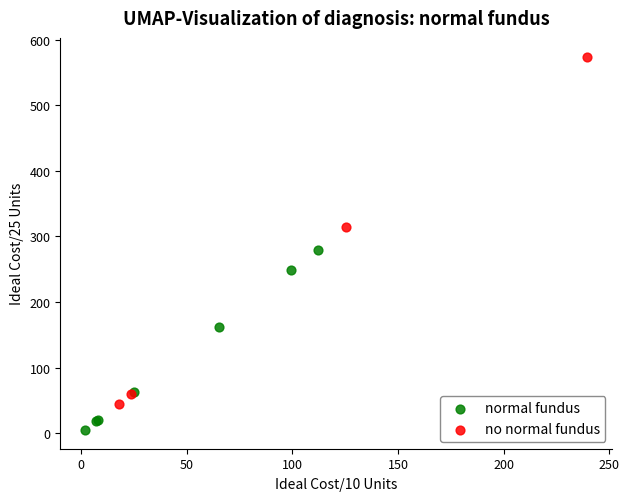

Which series contains the highest Y value?

no normal fundus